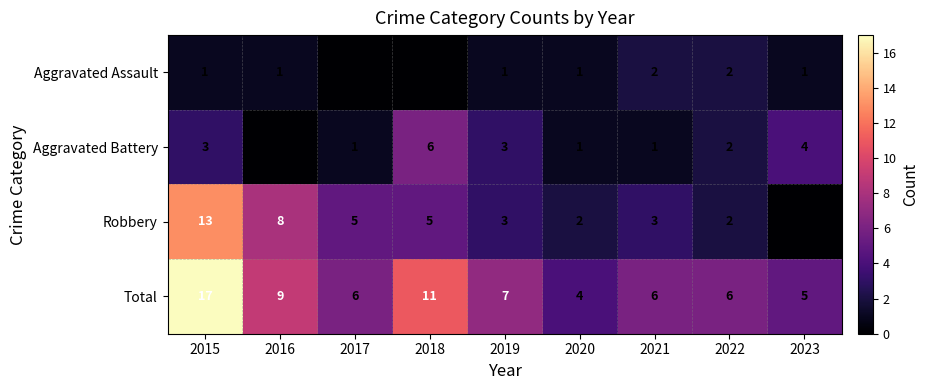

At which label does Total reach its peak?

2015